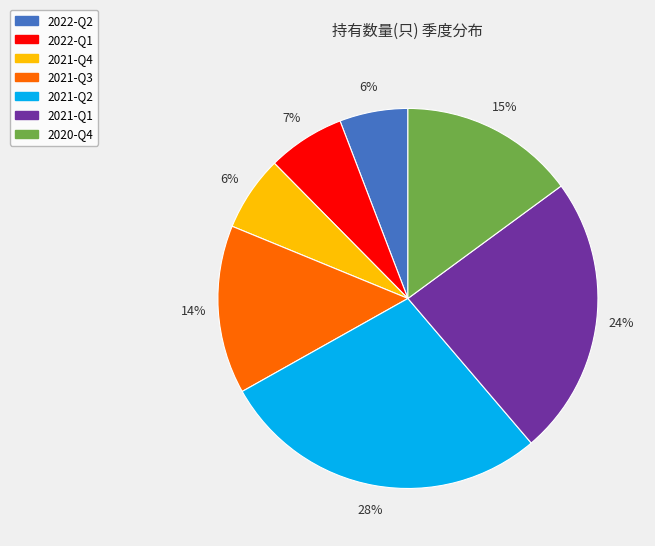

What percentage is the 2021-Q3 slice, to the nearest percent?

14%